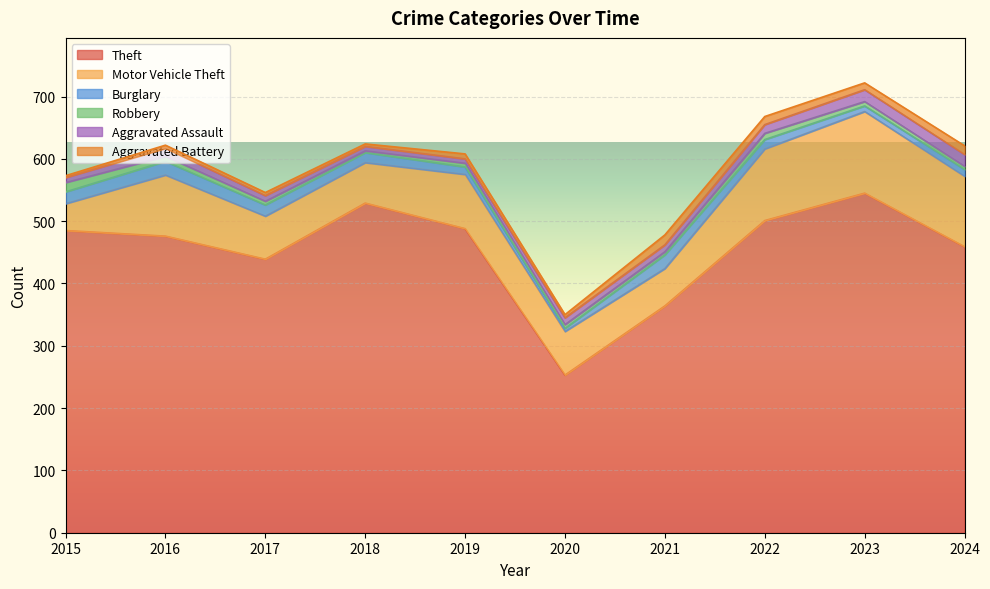

At which category is the sum across all series the highest?

2023